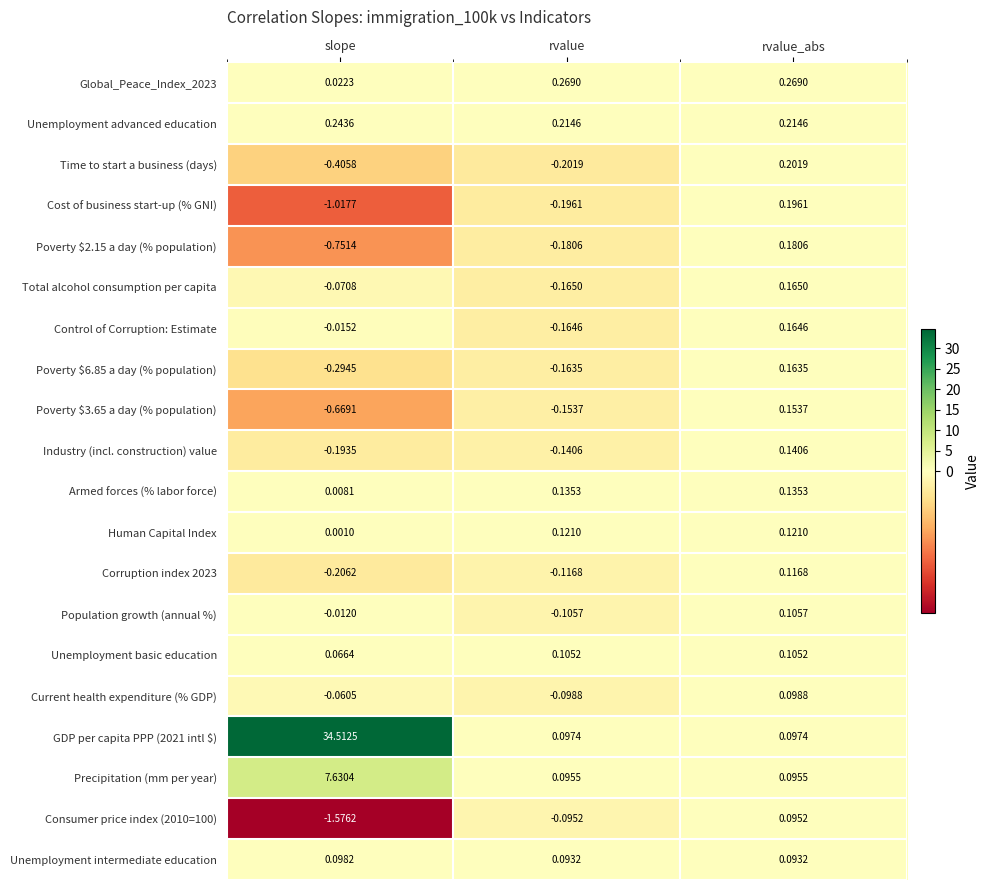

At which category is the sum across all series the highest?

slope